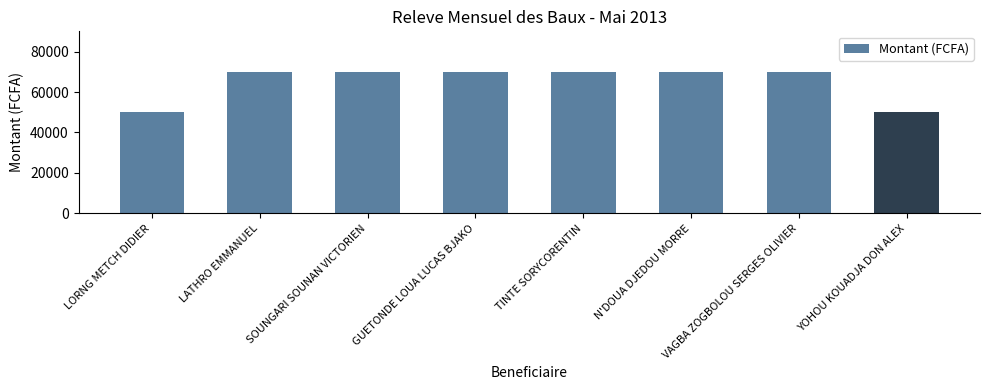

What is the label of the 3rd bar from the right?

N'DOUA DJEDOU MORRE